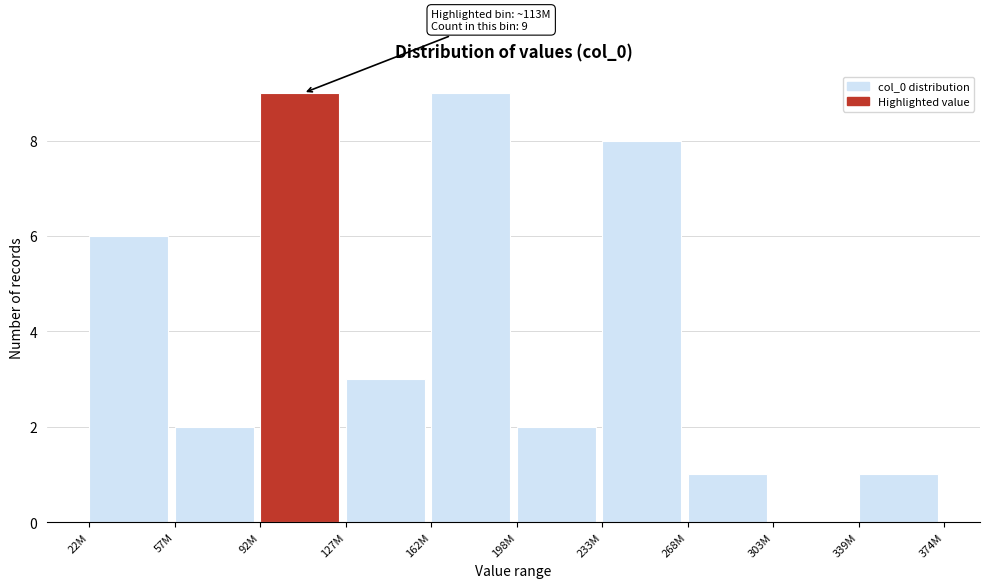

What is the change in value from 233M to 303M?

-8